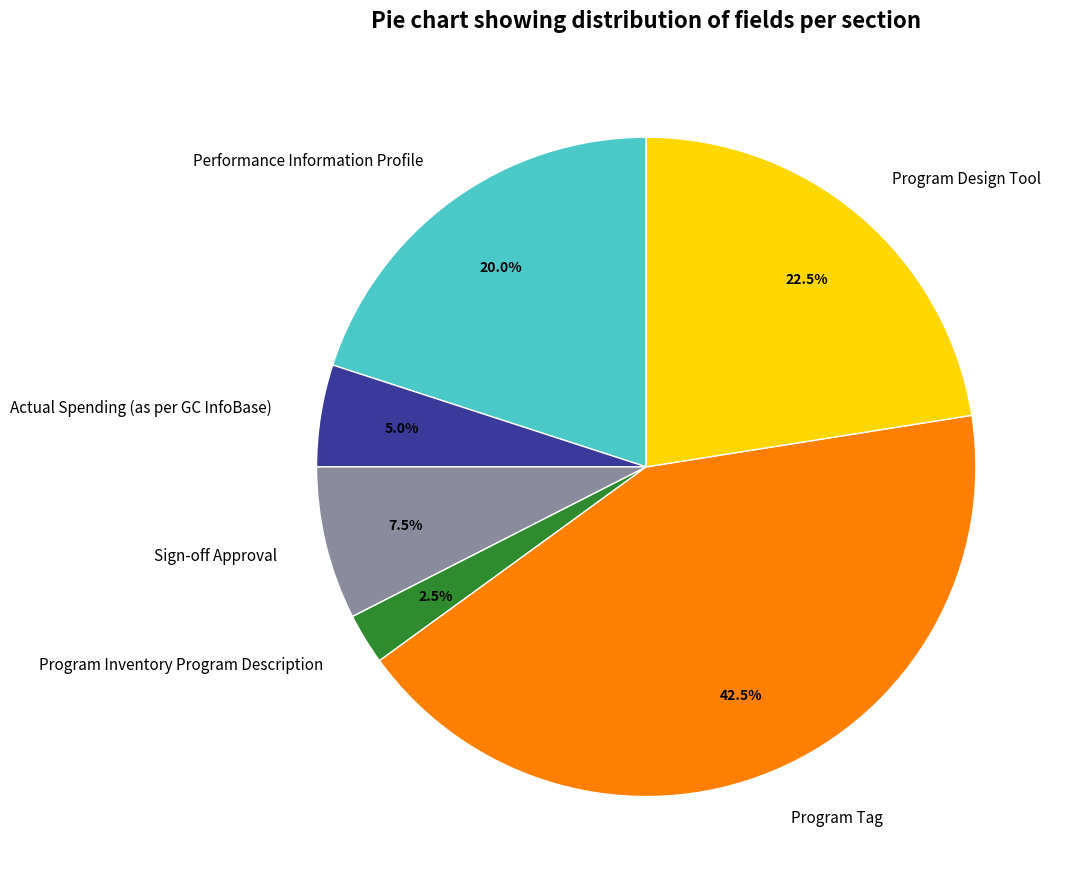

Approximately how many times larger is the value at Sign-off Approval compared to Program Design Tool?

0.3